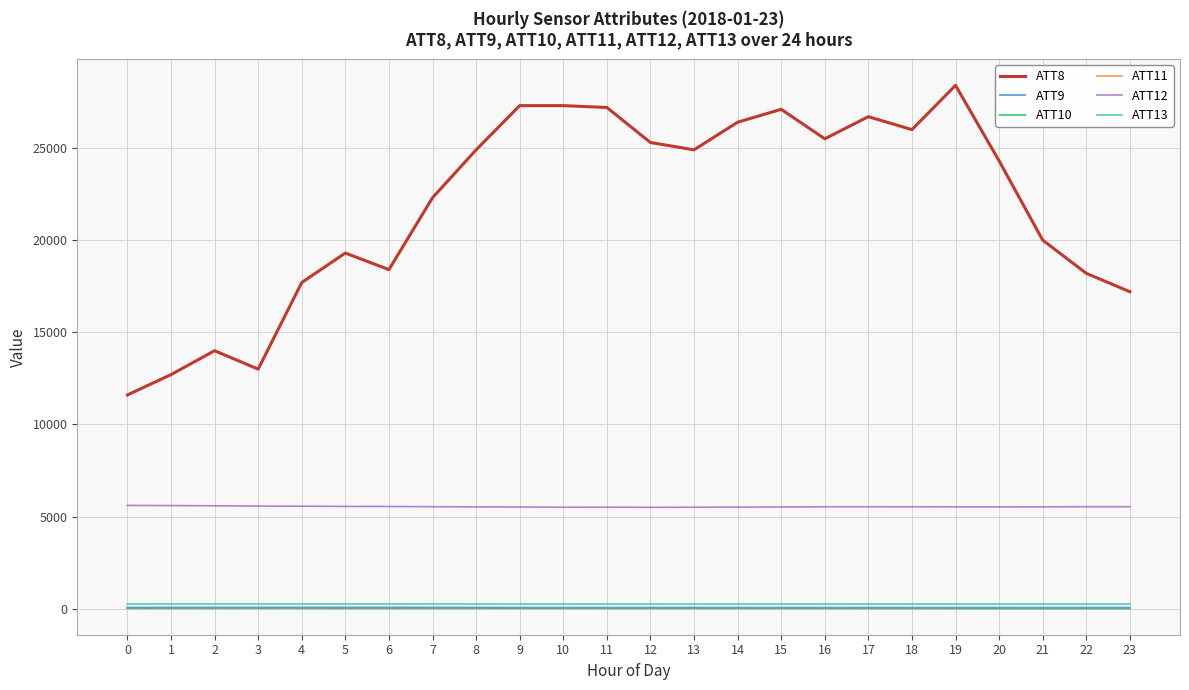

Which series has the largest range (max minus min)?

ATT8